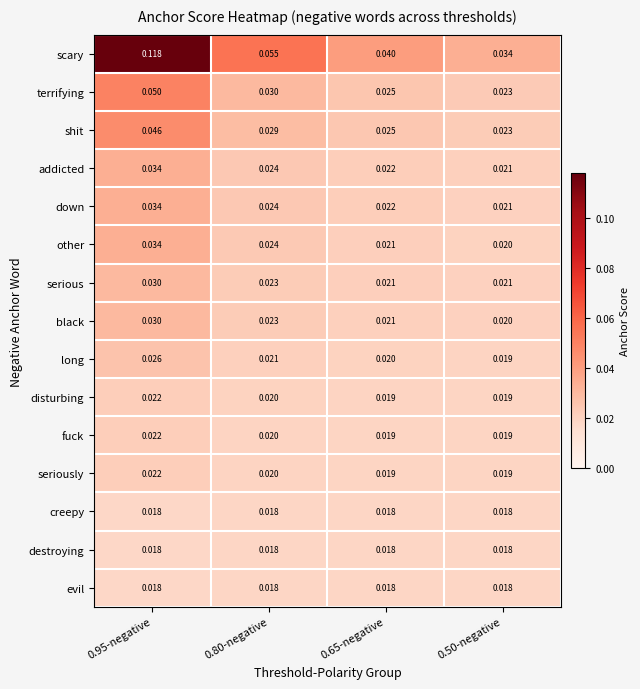

Between 0.95-negative and 0.80-negative, which series saw the biggest shift?

scary